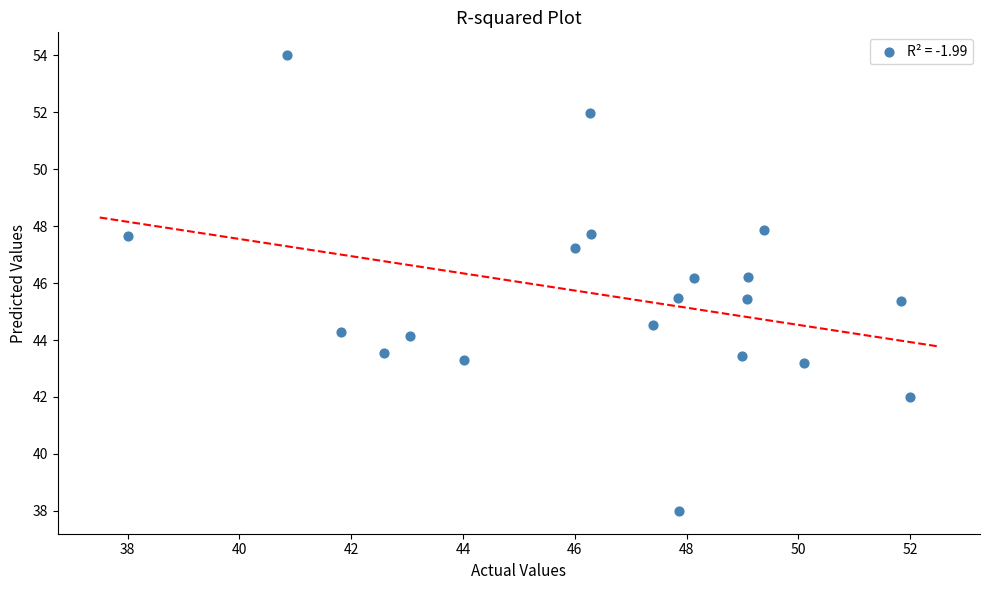

What is the range of Y values (max minus min)?

16.0